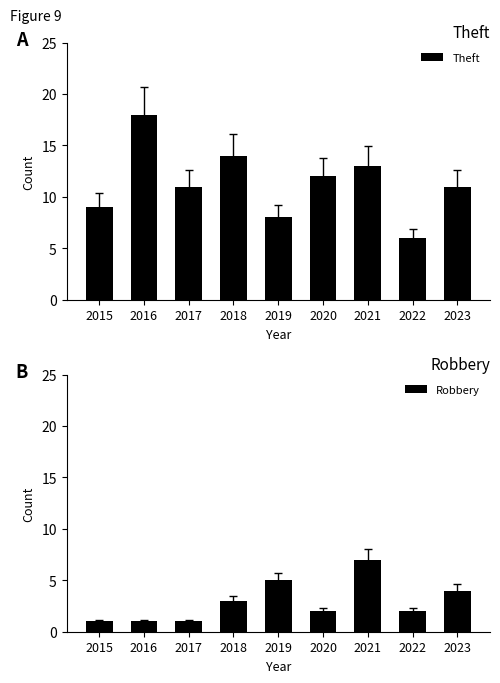

Is it true that Theft equals 13 at 2021?

True